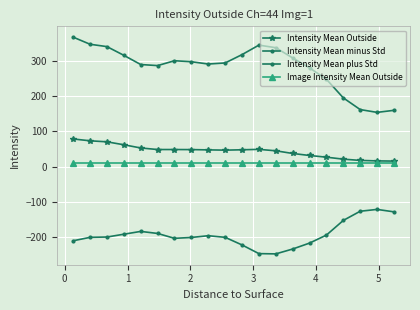

What is the highest value of the Intensity Mean Outside series?

78.6